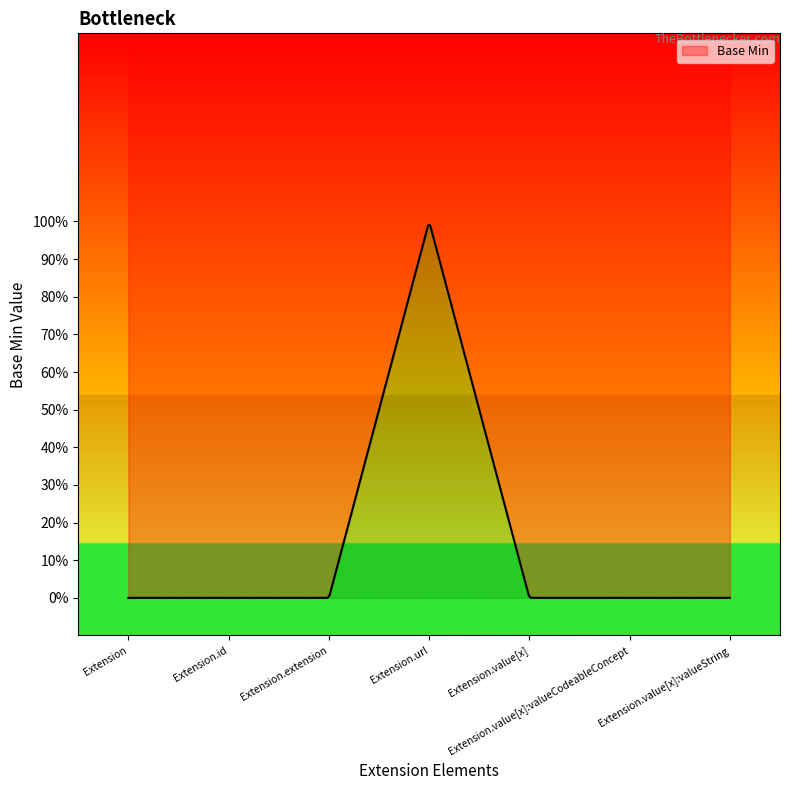

How many distinct data groups are displayed?

1